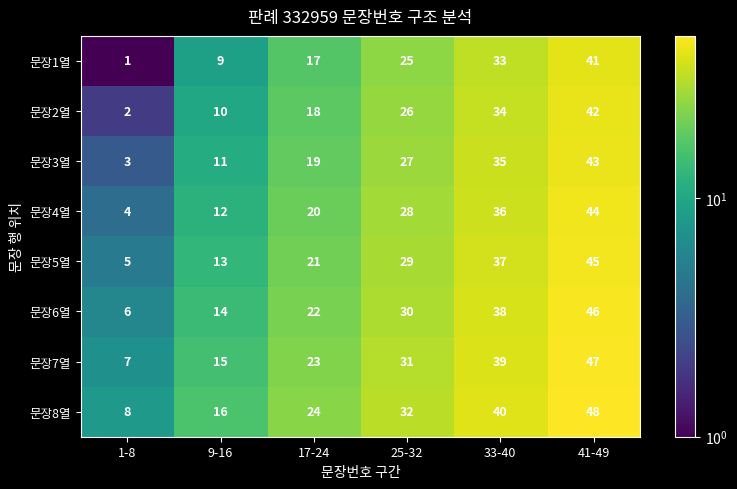

Is the value of 문장8열 at 9-16 greater than the value of 문장5열 at 25-32?

No